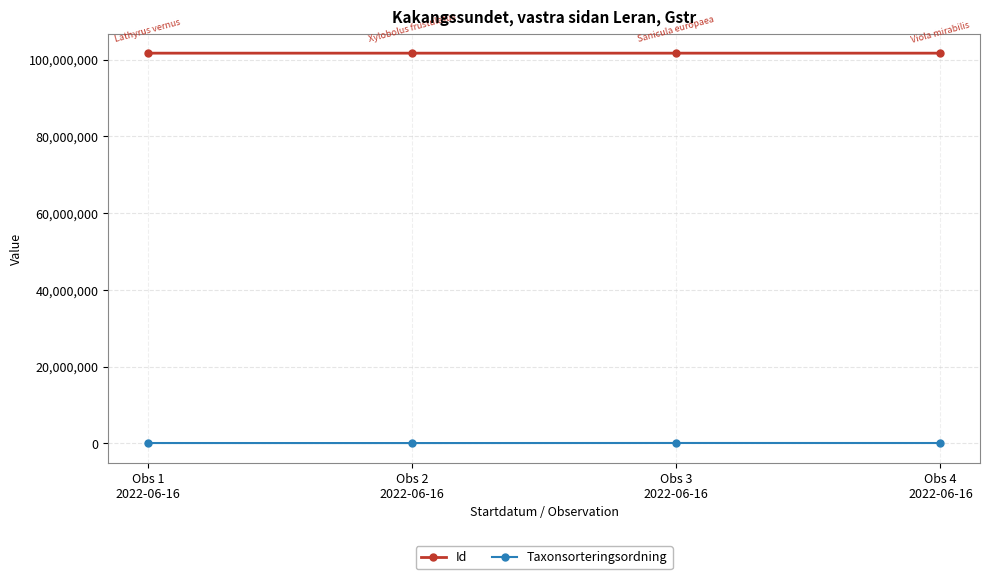

What is the difference between the Id values at Obs 4
2022-06-16 and Obs 1
2022-06-16?

15